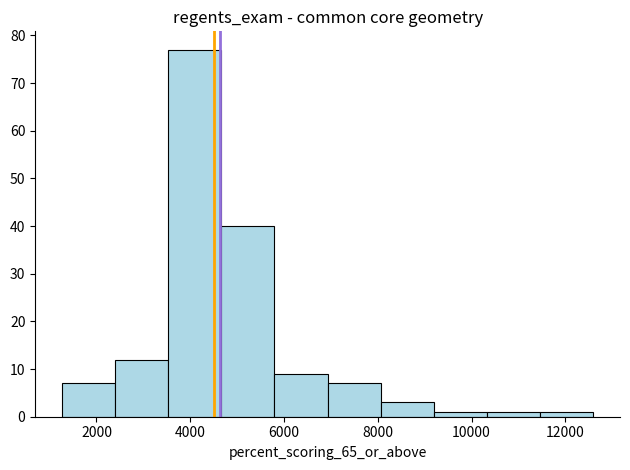

What is the height of the bar covering 5800 to 7000 on the x-axis? Neither the bar edges nor the heights are printed on the chart, so give them approximately, as read against the axes.

9